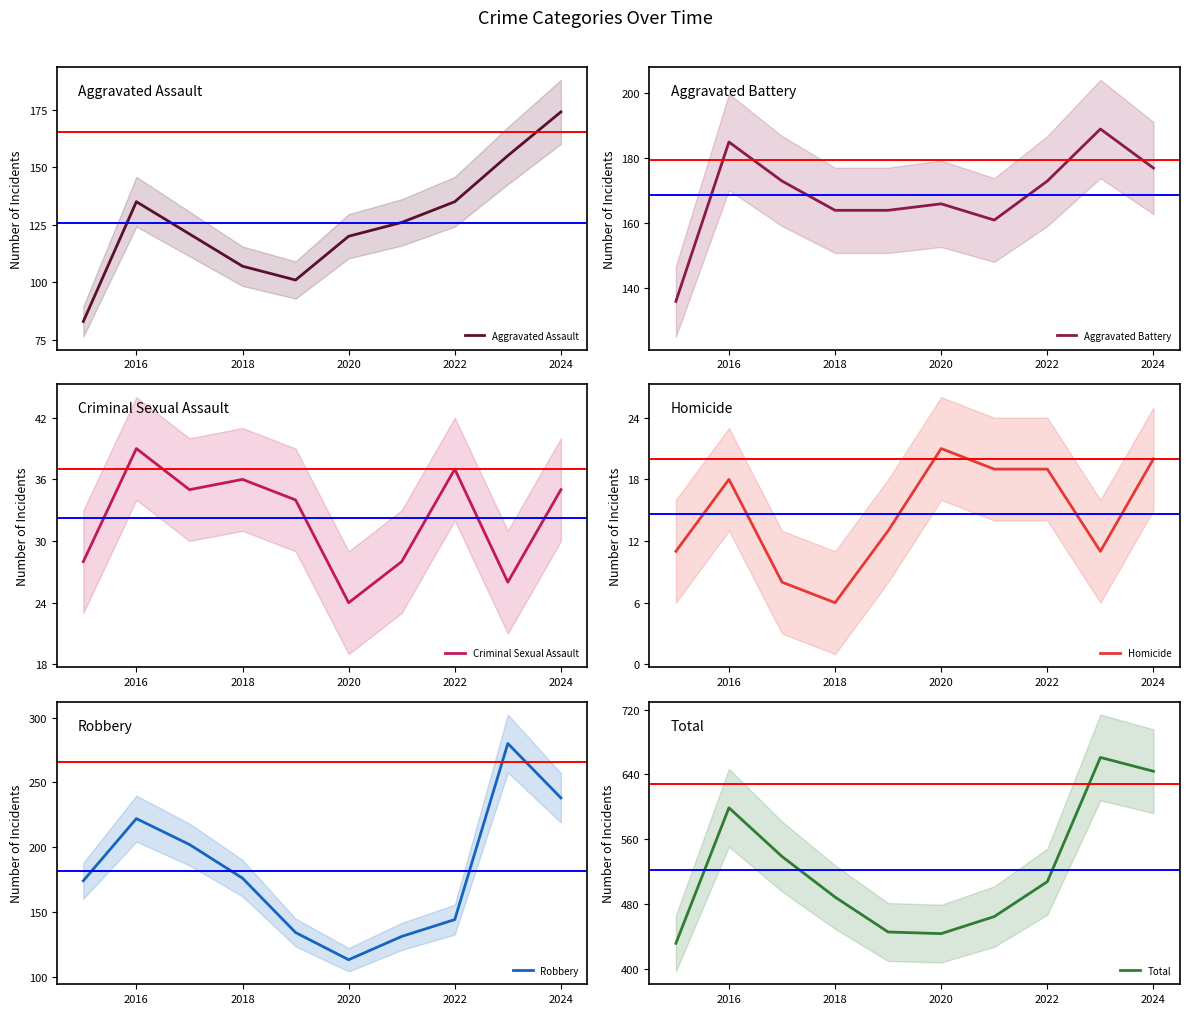

What is the maximum value for Homicide?

21